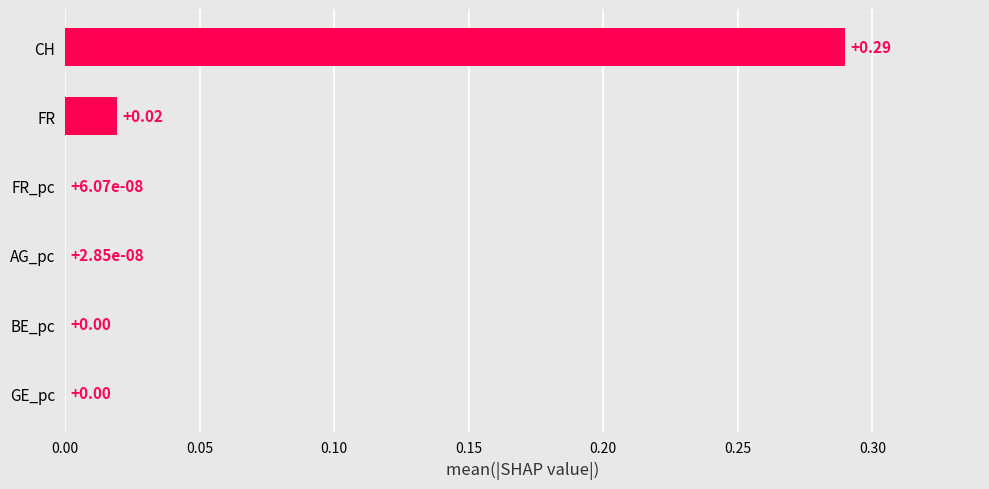

At which category does the chart reach its peak across all series?

CH